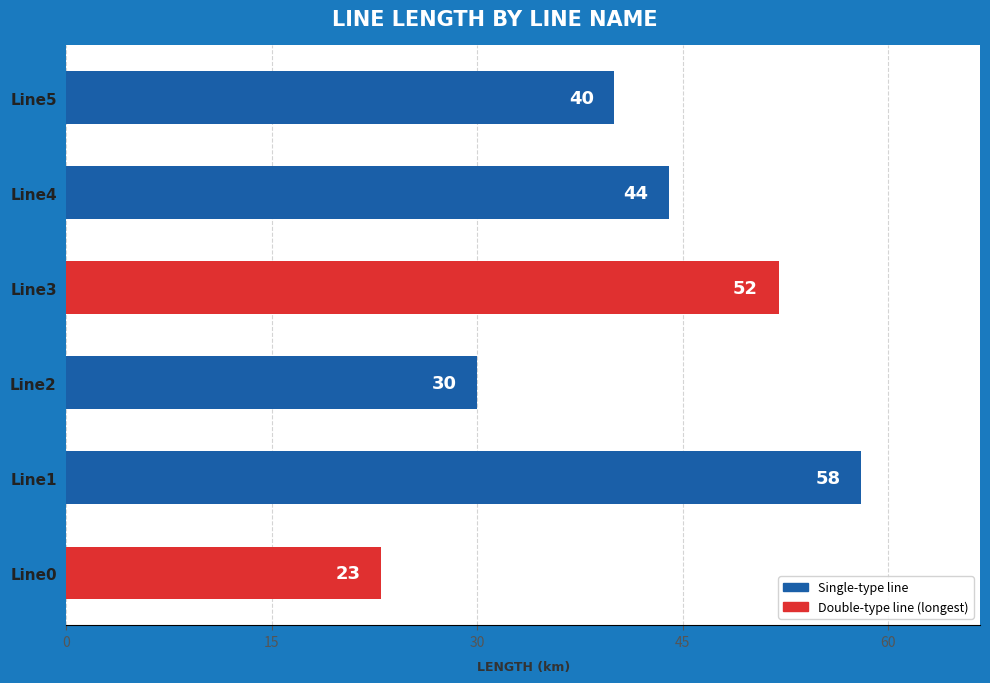

What is the ratio of the value at Line3 to the value at Line1?

0.9